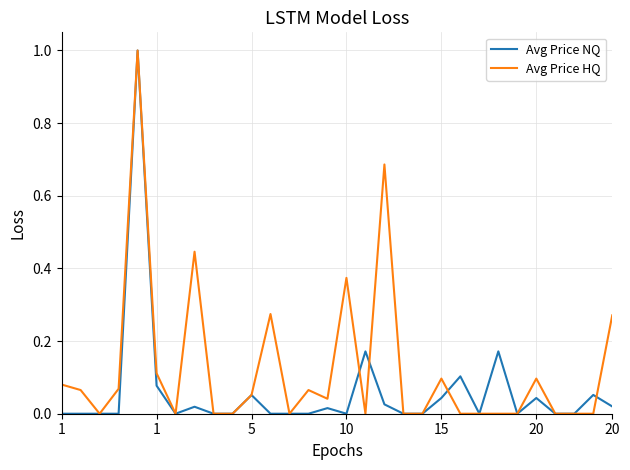

What is the greatest value displayed?

1.0